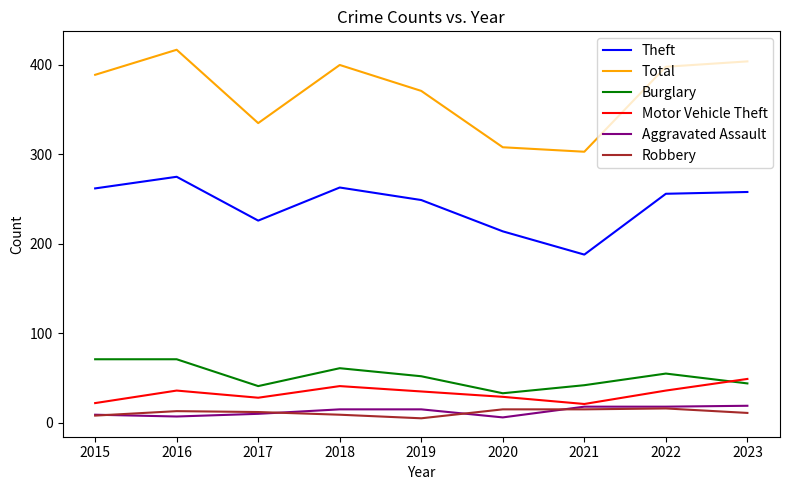

What is the lowest value of the Theft series?

188